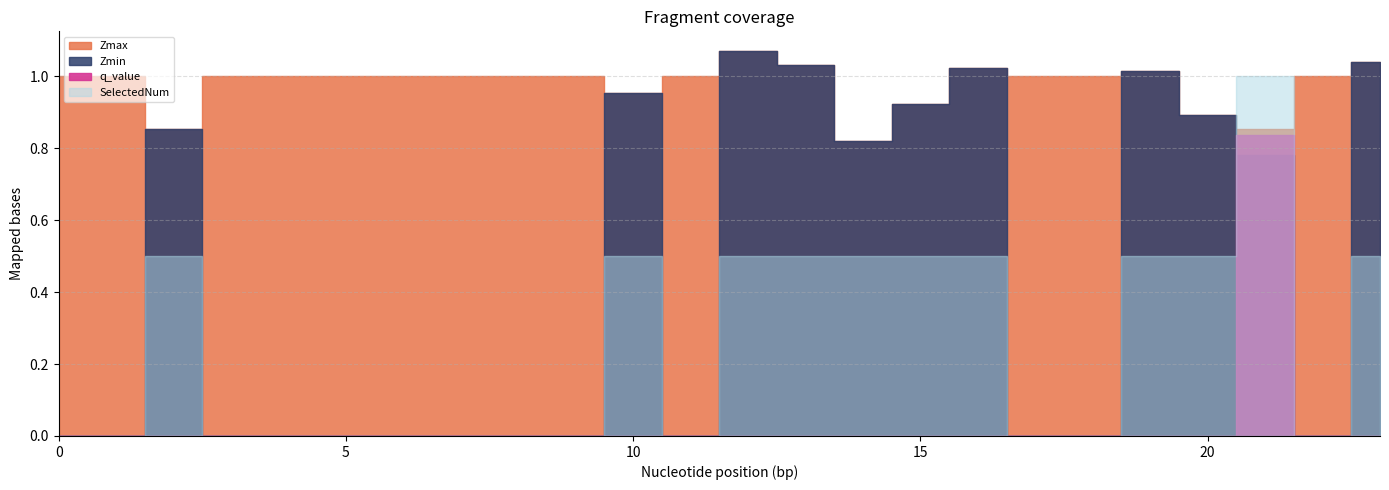

How many intersections are there between SelectedNum and Zmax?

8